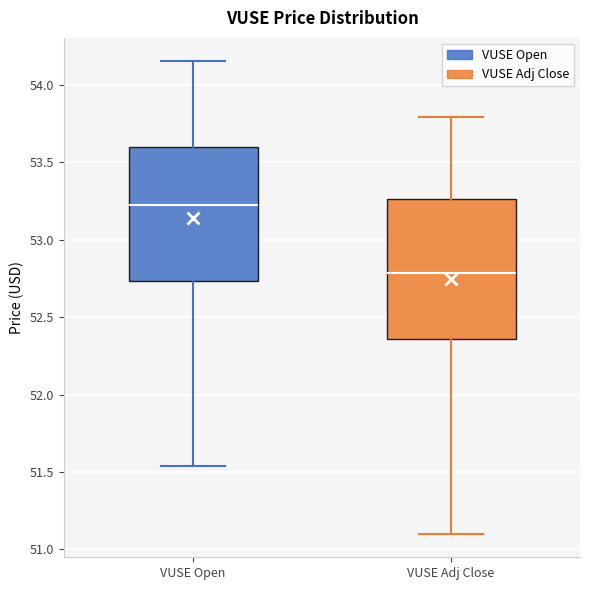

Reading left to right, transcribe this box plot: for each box, give where its median line is, the range the box spans, and where its two whiskers end, as read against the y-axis. The values are not printed on the chart, so give them approximately, as read against the axis.

VUSE Open: median 53.20, box 52.75 to 53.60, whiskers 51.55 to 54.15
VUSE Adj Close: median 52.80, box 52.35 to 53.25, whiskers 51.10 to 53.80